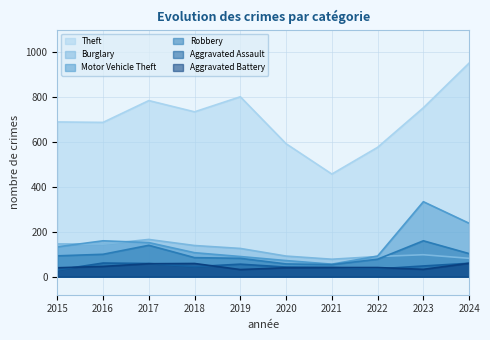

True or false: Burglary has a value of 139 at 2018.

True